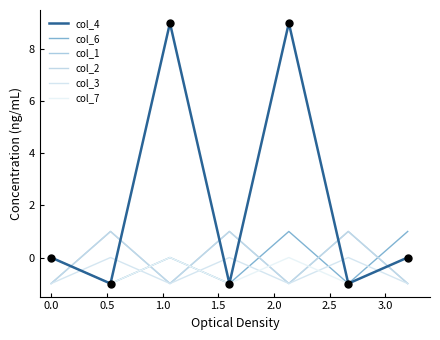

Does the chart have visible grid lines?

No